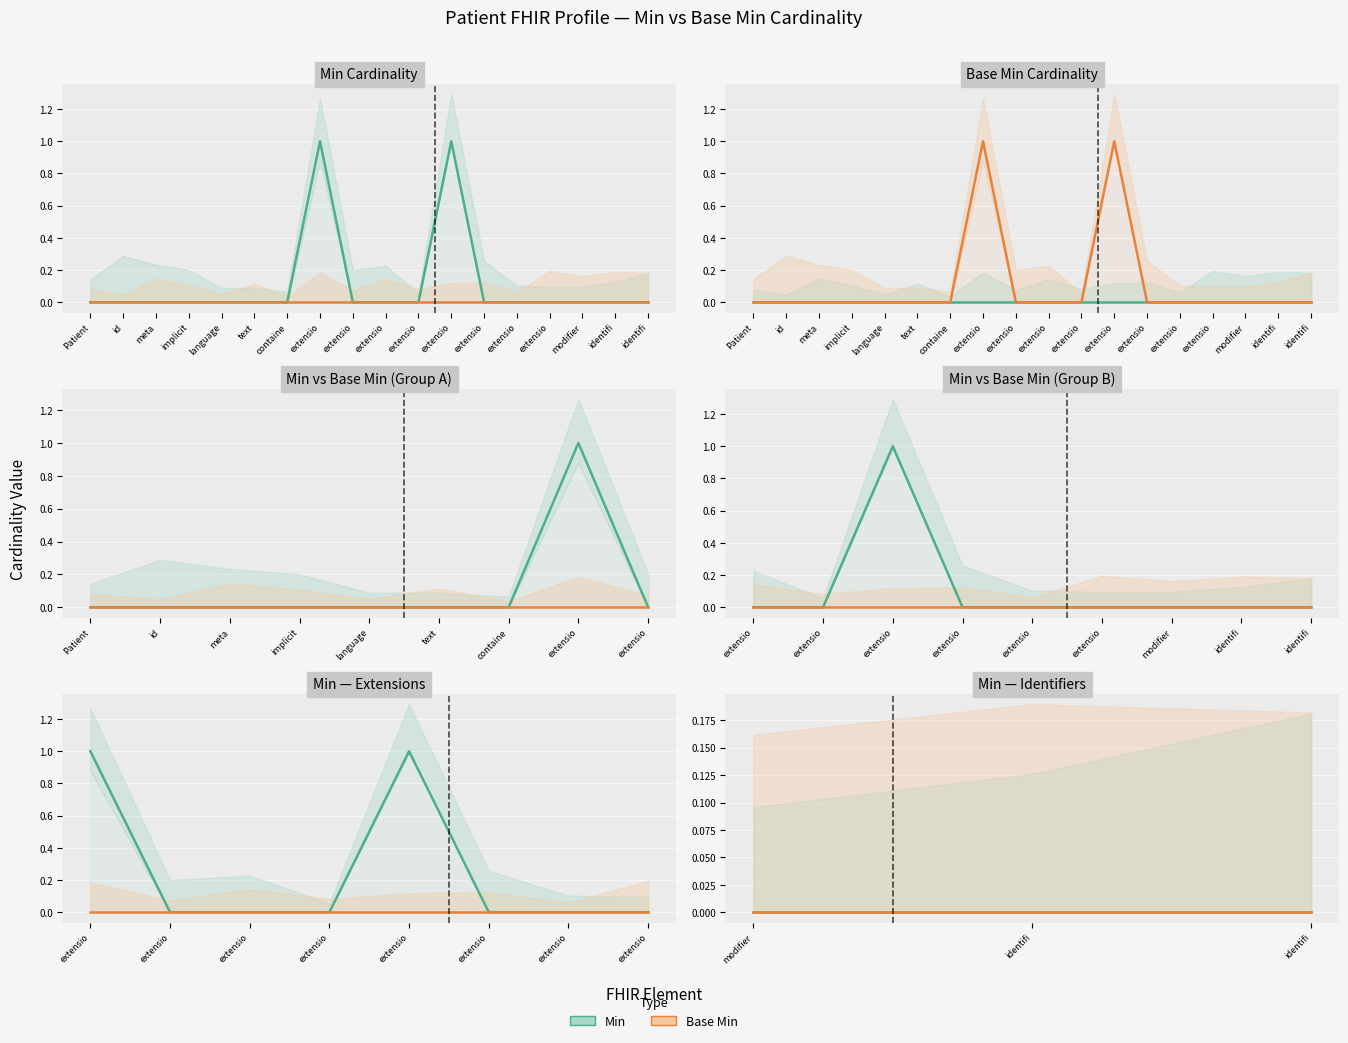

How many interior local peaks (higher than both neighbors) does the data have?

2